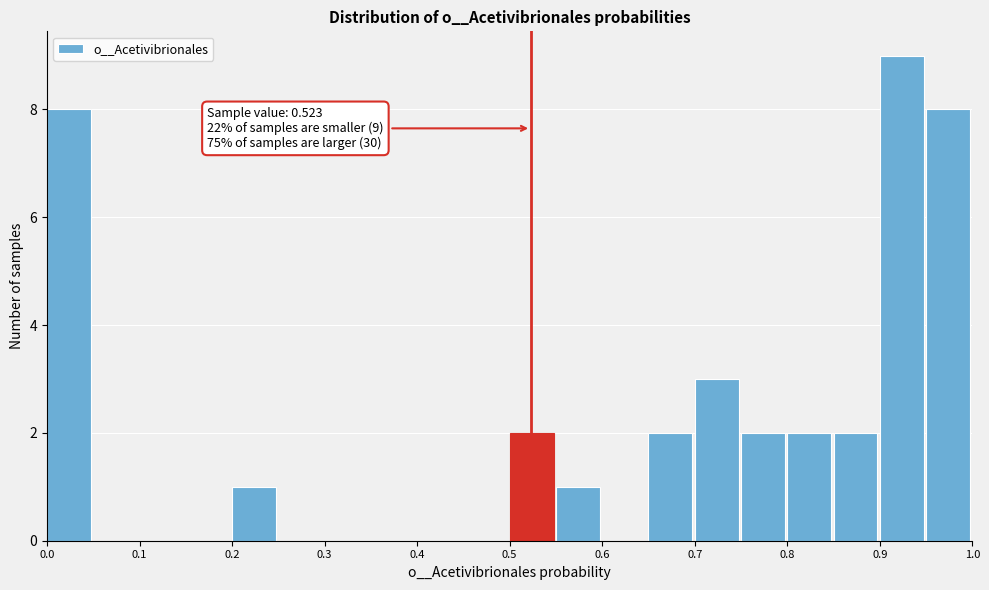

Which range on the x-axis has the tallest bar?

0.90 to 0.95